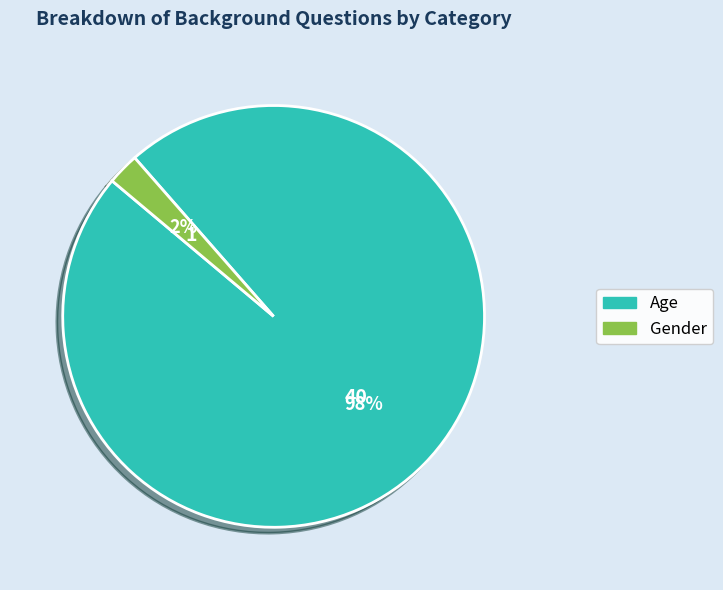

To the nearest percent, what portion does Gender represent?

2%